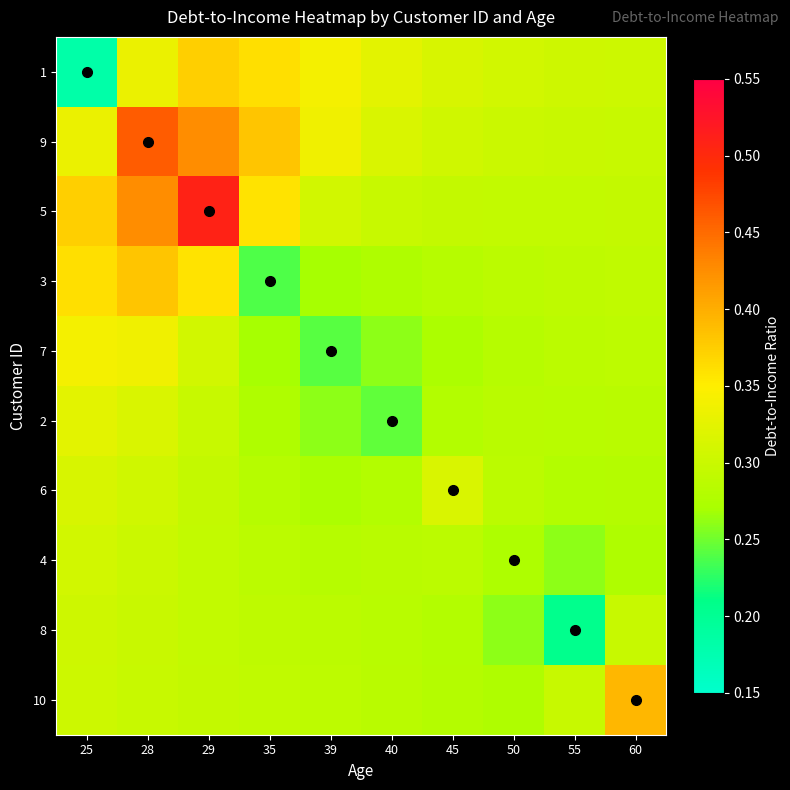

Reading left to right, transcribe all the data shown in this chart.

1: 25=0.2	28=0.3	29=0.4	35=0.4	39=0.3	40=0.3	45=0.3	50=0.3	55=0.3	60=0.3
9: 25=0.3	28=0.5	29=0.4	35=0.4	39=0.3	40=0.3	45=0.3	50=0.3	55=0.3	60=0.3
5: 25=0.4	28=0.4	29=0.5	35=0.4	39=0.3	40=0.3	45=0.3	50=0.3	55=0.3	60=0.3
3: 25=0.4	28=0.4	29=0.4	35=0.2	39=0.3	40=0.3	45=0.3	50=0.3	55=0.3	60=0.3
7: 25=0.3	28=0.3	29=0.3	35=0.3	39=0.2	40=0.3	45=0.3	50=0.3	55=0.3	60=0.3
2: 25=0.3	28=0.3	29=0.3	35=0.3	39=0.3	40=0.2	45=0.3	50=0.3	55=0.3	60=0.3
6: 25=0.3	28=0.3	29=0.3	35=0.3	39=0.3	40=0.3	45=0.3	50=0.3	55=0.3	60=0.3
4: 25=0.3	28=0.3	29=0.3	35=0.3	39=0.3	40=0.3	45=0.3	50=0.3	55=0.3	60=0.3
8: 25=0.3	28=0.3	29=0.3	35=0.3	39=0.3	40=0.3	45=0.3	50=0.3	55=0.2	60=0.3
10: 25=0.3	28=0.3	29=0.3	35=0.3	39=0.3	40=0.3	45=0.3	50=0.3	55=0.3	60=0.4